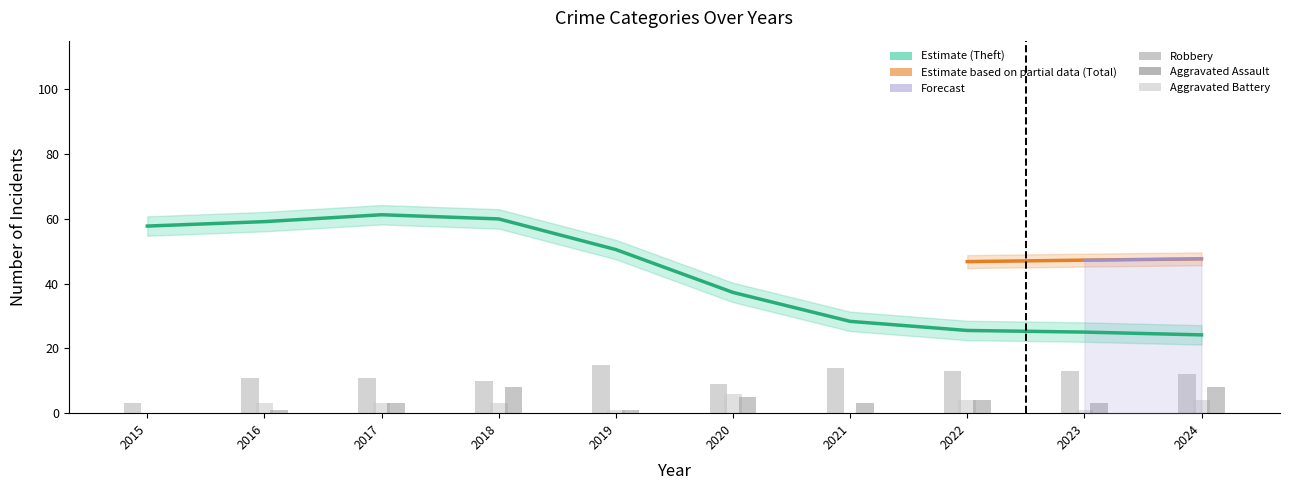

Which has a higher value, 2019 or 2018?

2019